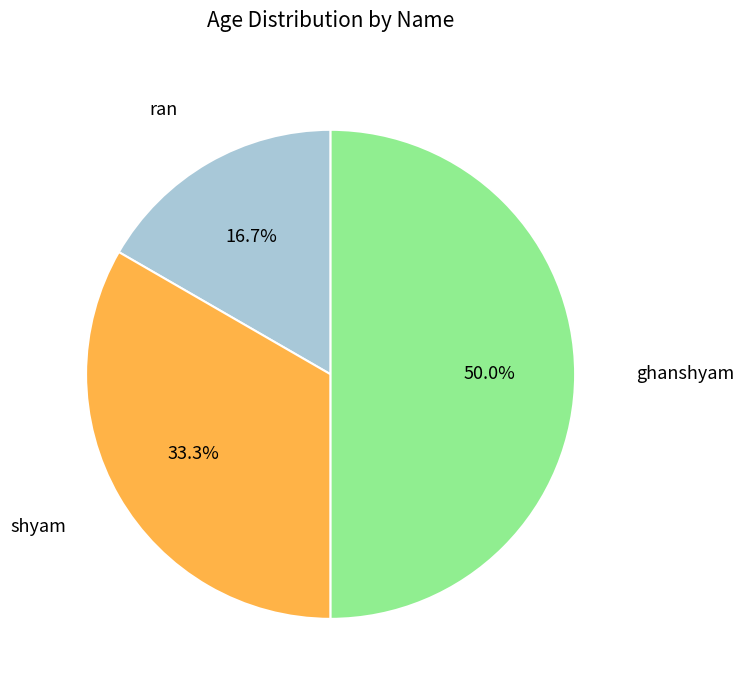

Is there a majority slice in this chart?

No